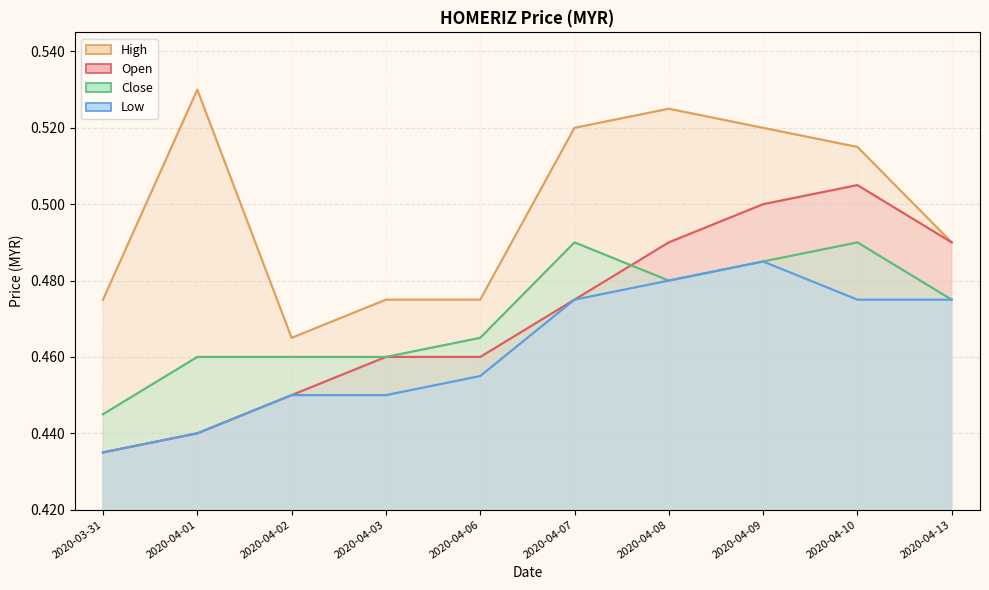

What are all the series names shown in the legend?

open, high, low, close